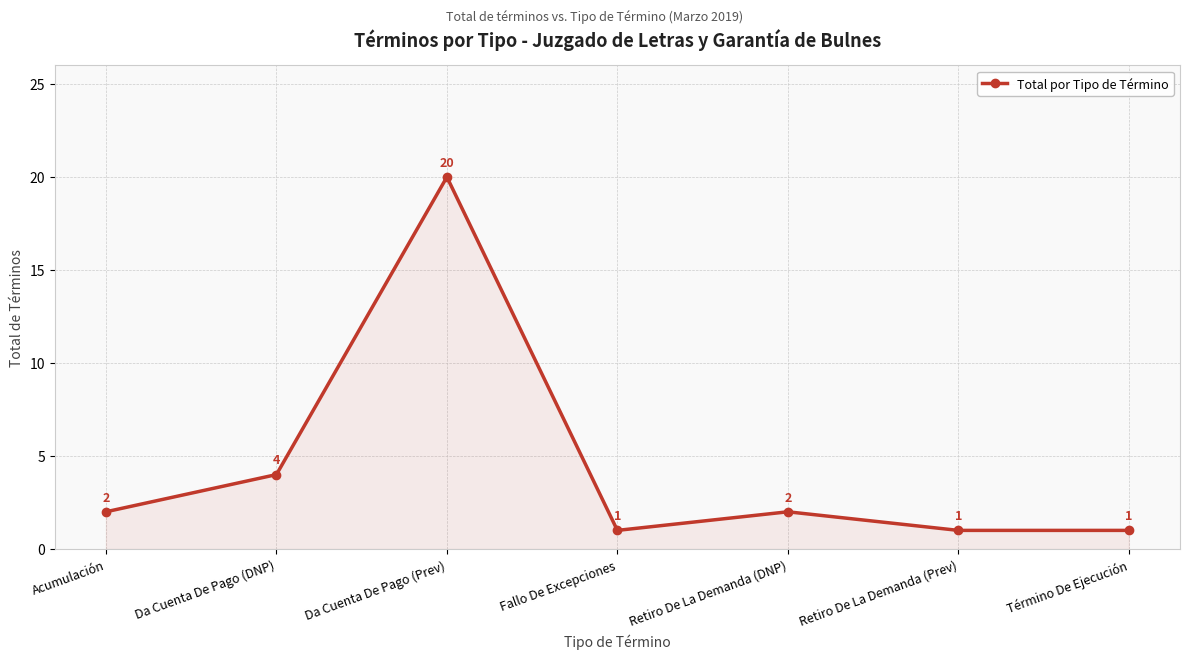

Where is the data nearest to the value 10?

Da Cuenta De Pago (DNP)